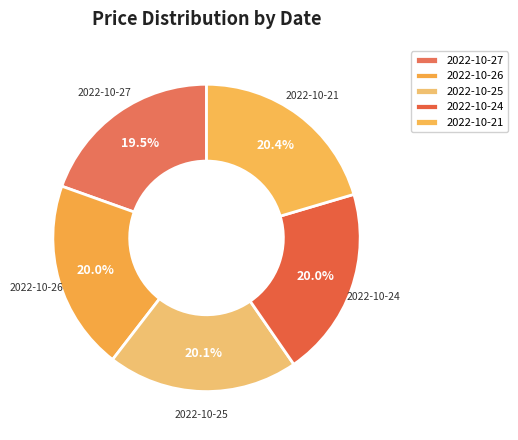

Is there a majority slice in this chart?

No